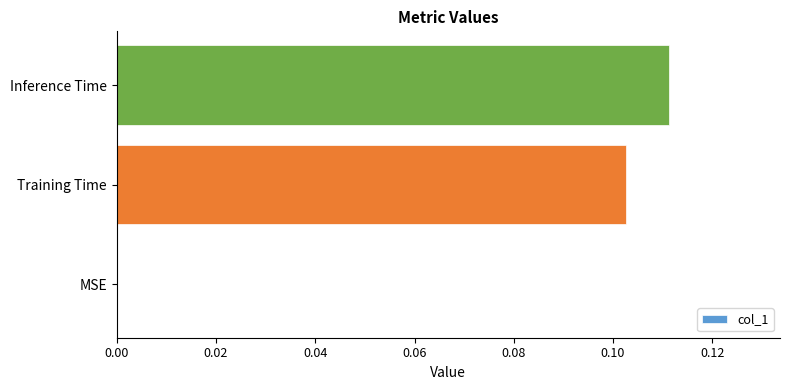

Between Inference Time and Training Time, which is larger?

Inference Time